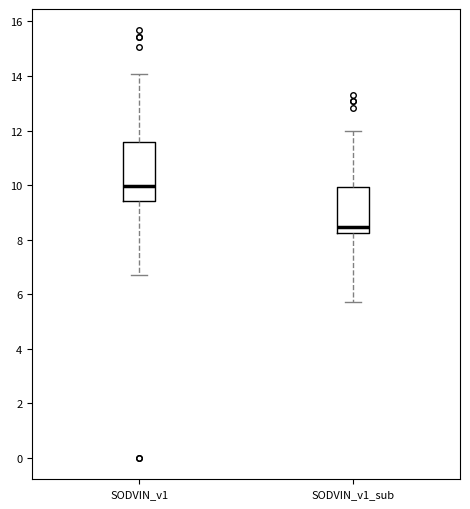

Which box's median line is the lowest?

SODVIN_v1_sub